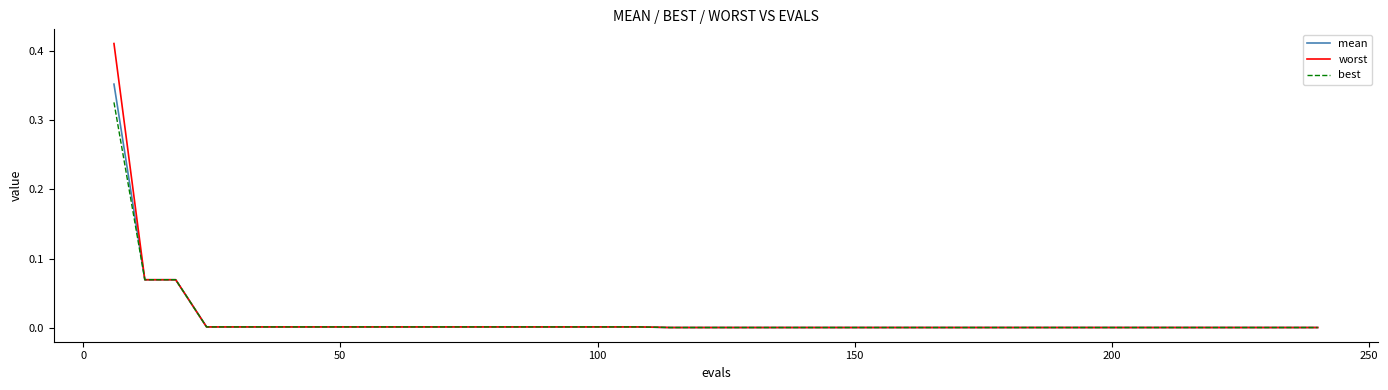

Rank the series by their maximum value, from highest to lowest.

worst, mean, best